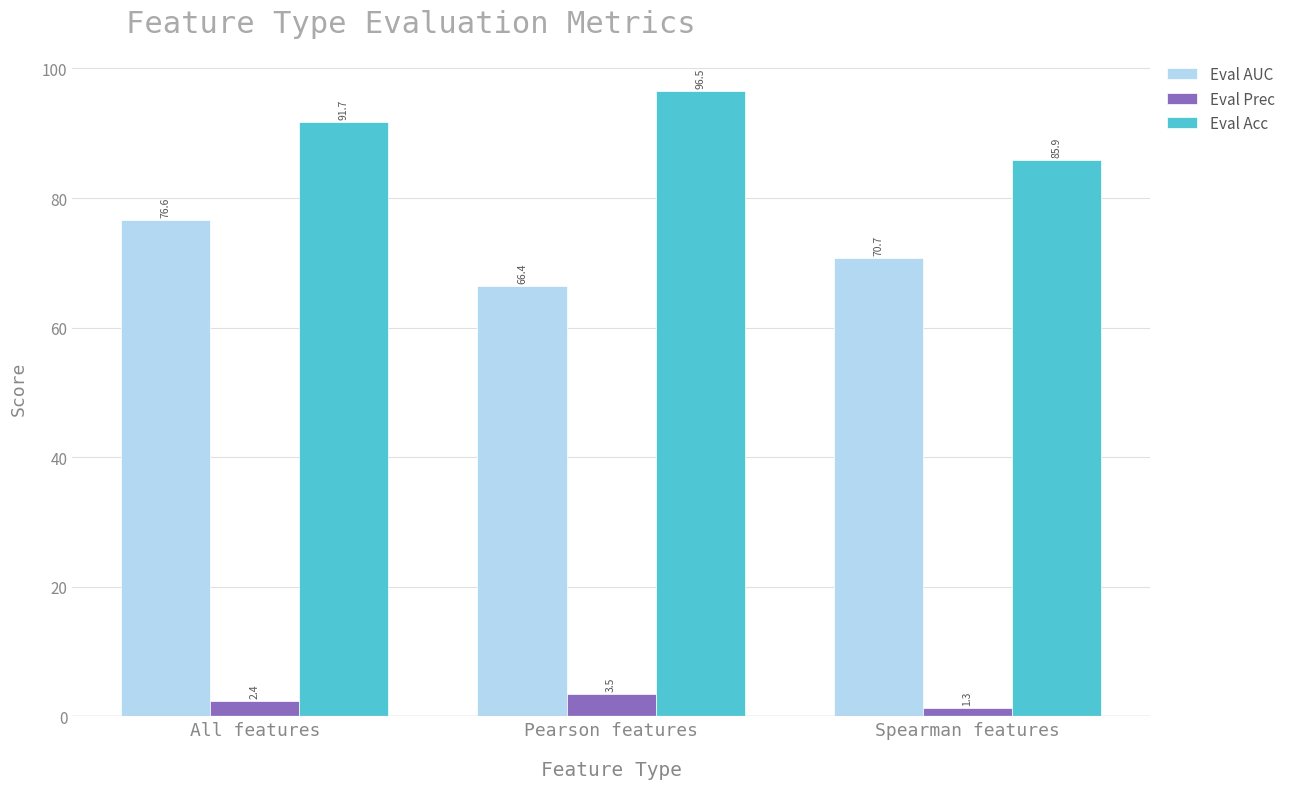

Rank the series by their maximum value, from lowest to highest.

Eval Prec, Eval AUC, Eval Acc